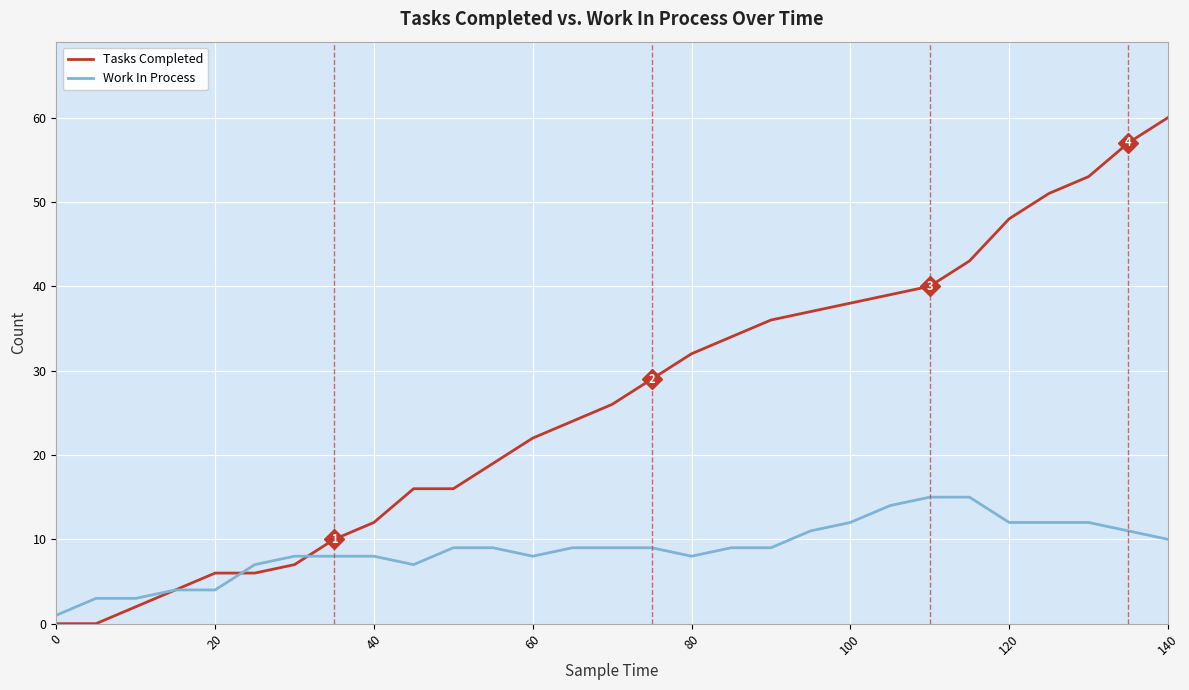

List the series in order of their overall mean, lowest first.

Work In Process, Tasks Completed